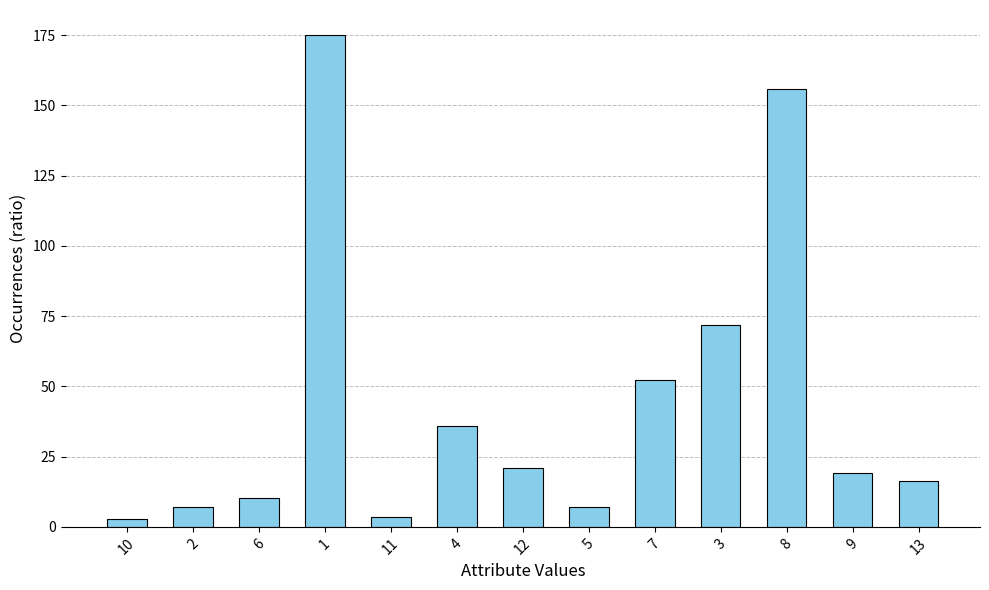

What is the difference between the values at 3 and 4?

35.9